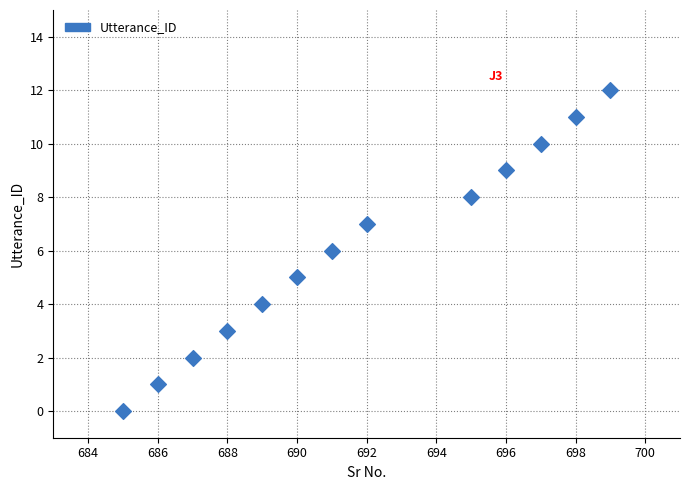

What is the range of X values (max minus min)?

14